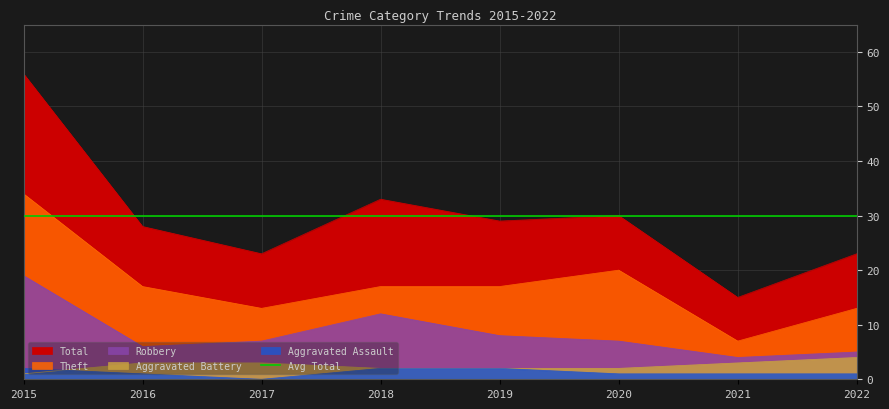

True or false: Aggravated Battery and Total intersect in this chart.

False